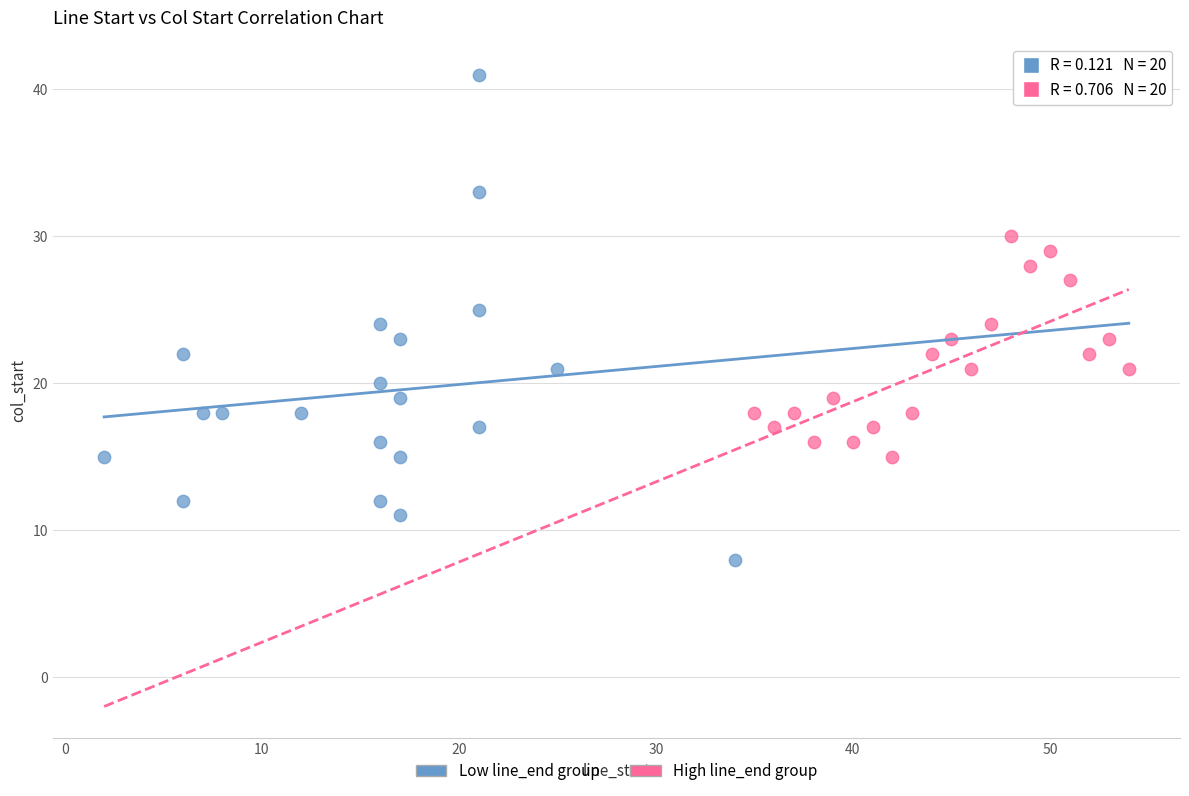

Which series has the widest spread of Y values?

Low line_end group